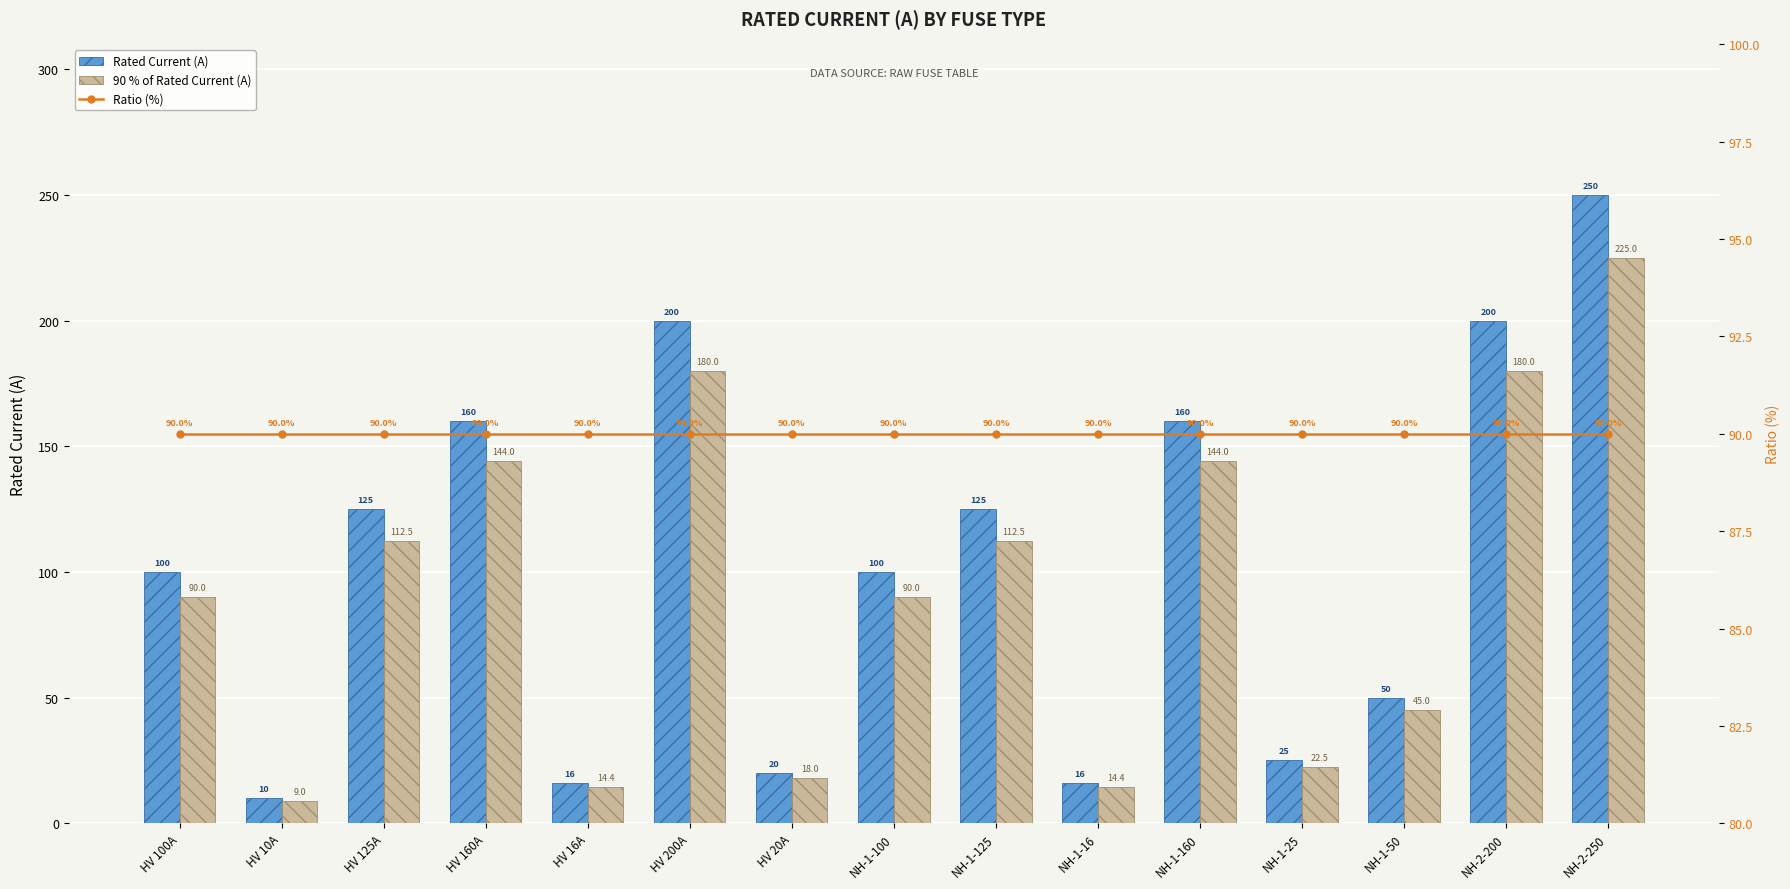

Which category has the lowest value across all series?

HV 10A